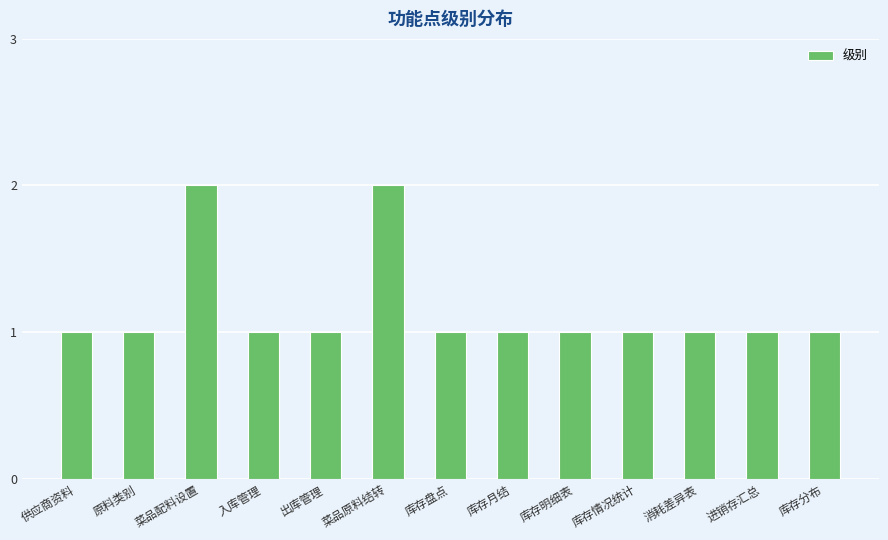

What is the difference between the maximum and minimum values?

1